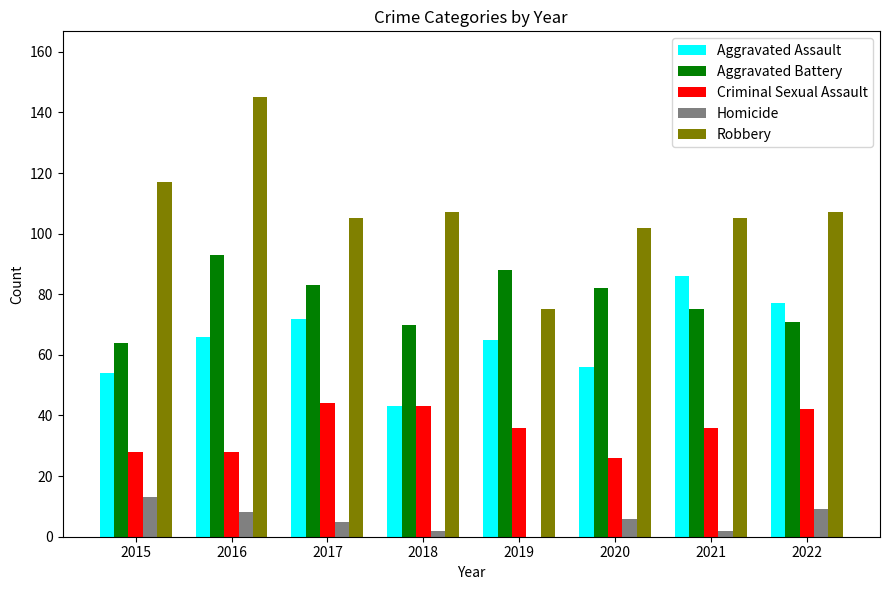

Reading right to left, extract all data points from this chart.

Aggravated Assault: 2022=77	2021=86	2020=56	2019=65	2018=43	2017=72	2016=66	2015=54
Aggravated Battery: 2022=71	2021=75	2020=82	2019=88	2018=70	2017=83	2016=93	2015=64
Criminal Sexual Assault: 2022=42	2021=36	2020=26	2019=36	2018=43	2017=44	2016=28	2015=28
Homicide: 2022=9	2021=2	2020=6	2019=0	2018=2	2017=5	2016=8	2015=13
Robbery: 2022=107	2021=105	2020=102	2019=75	2018=107	2017=105	2016=145	2015=117